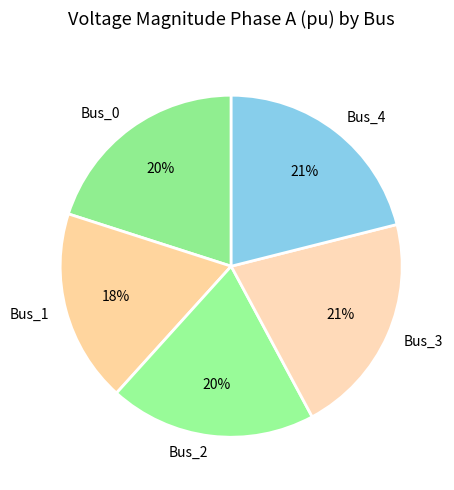

Do Bus_4 and Bus_2 together represent more than half of the pie?

No